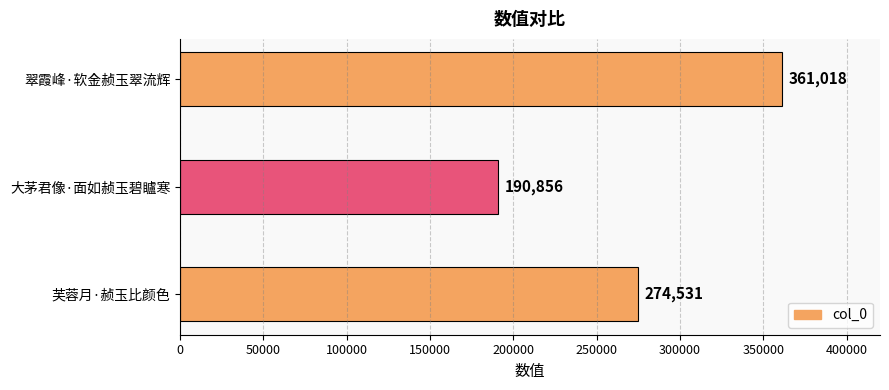

How many categories are shown in the chart?

3